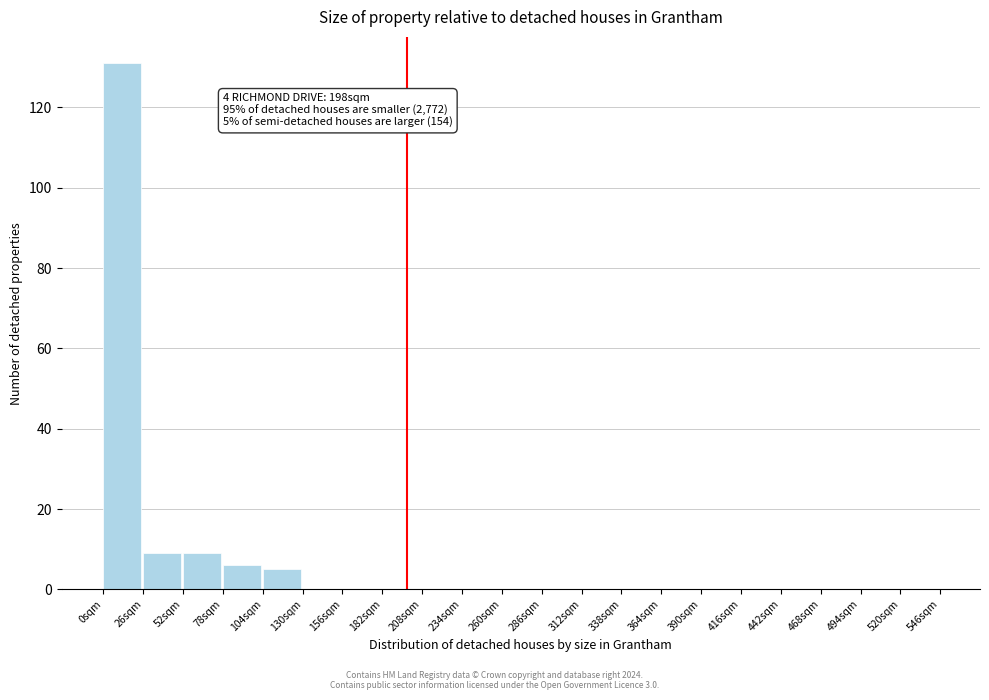

Over which range of the x-axis is the bar tallest?

0 to 26